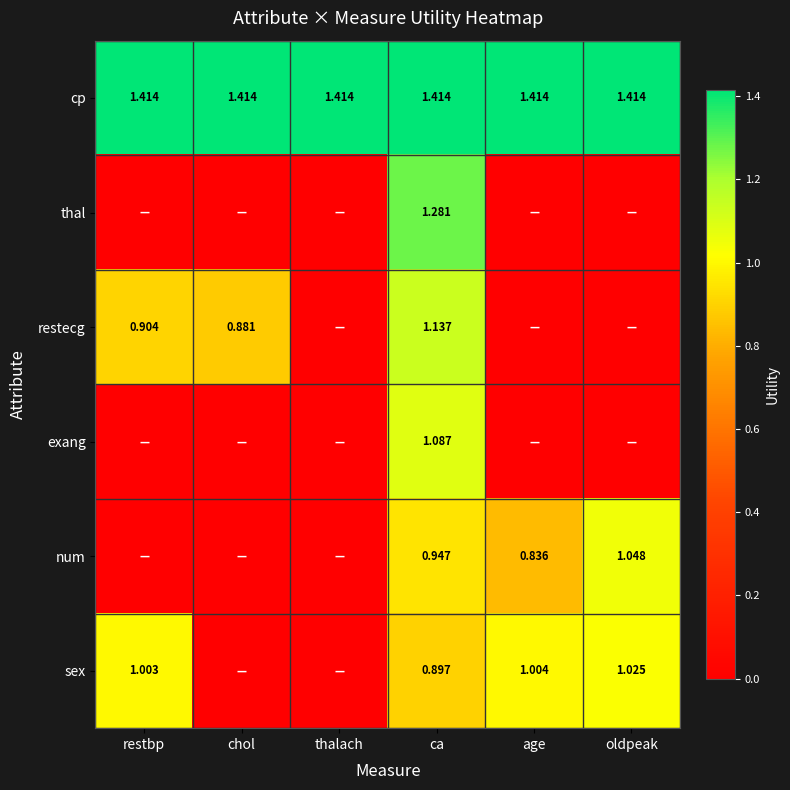

Is the value of exang at ca greater than the value of cp at restbp?

No